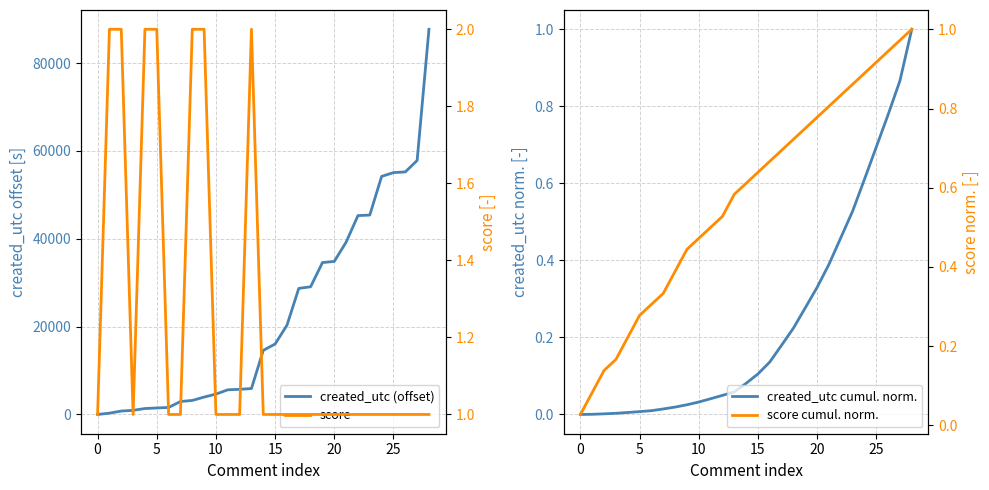

Which series has the widest spread of values?

created_utc (offset)